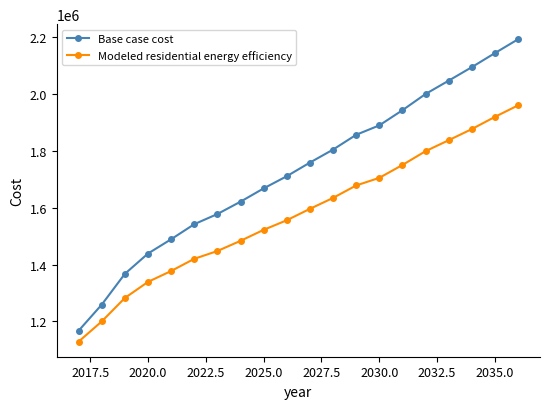

Which series has the largest range (max minus min)?

Base case cost